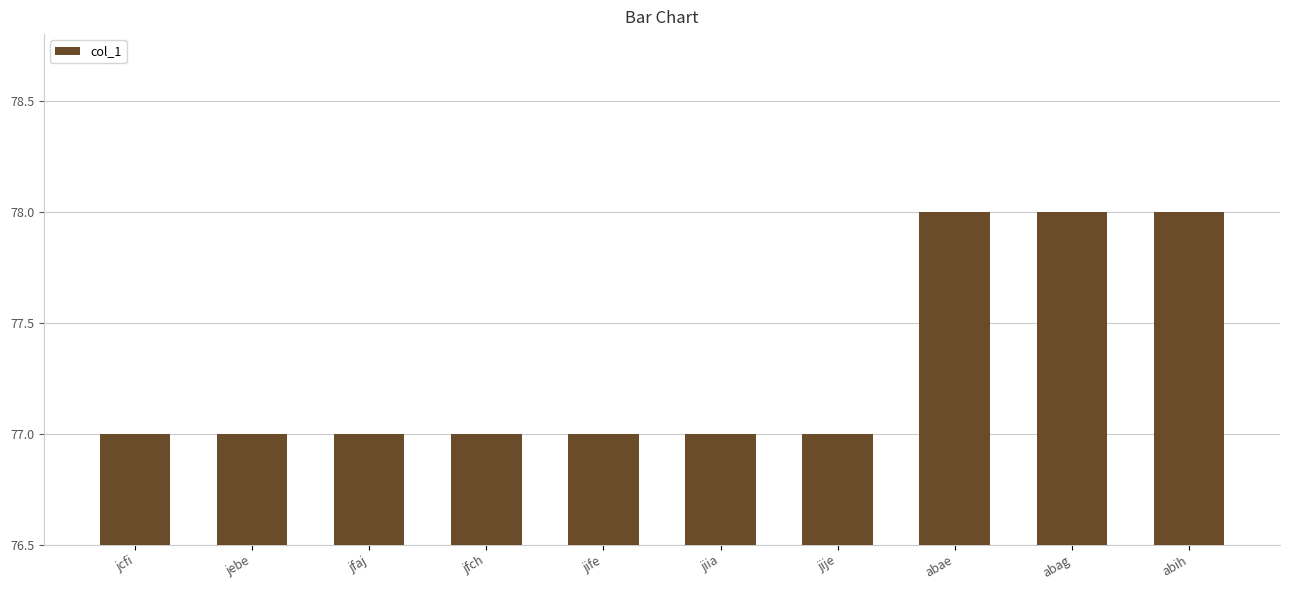

What is the smallest value displayed?

77